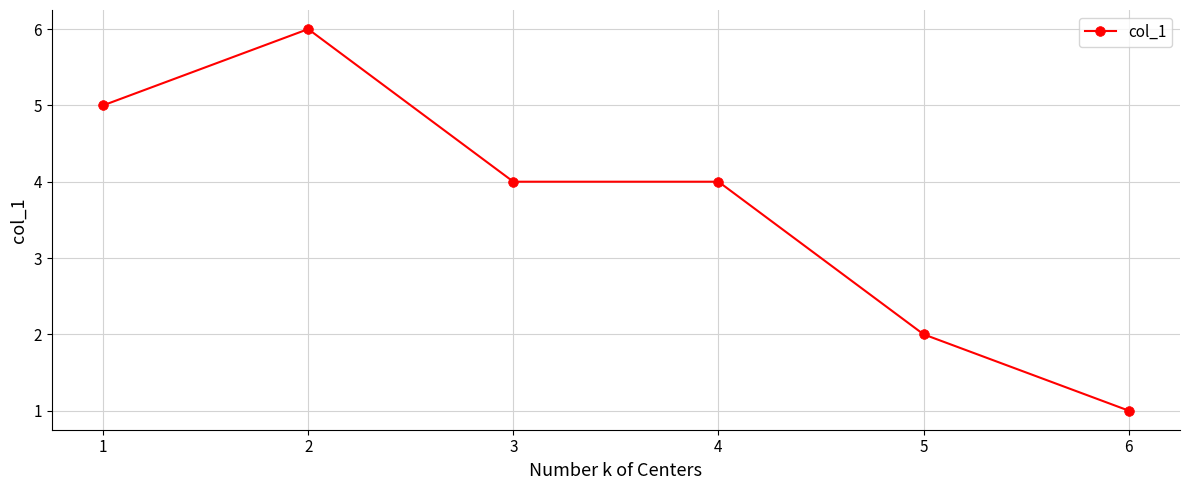

Reading left to right, transcribe all the data shown in this chart.

1=5	2=6	3=4	4=4	5=2	6=1